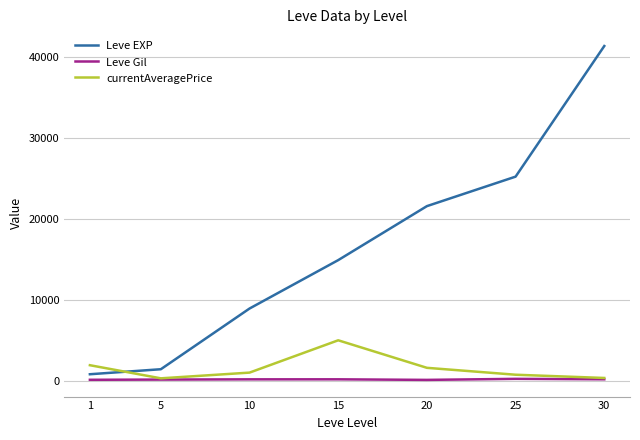

After their last crossing, which series has the higher values: Leve EXP or currentAveragePrice?

Leve EXP